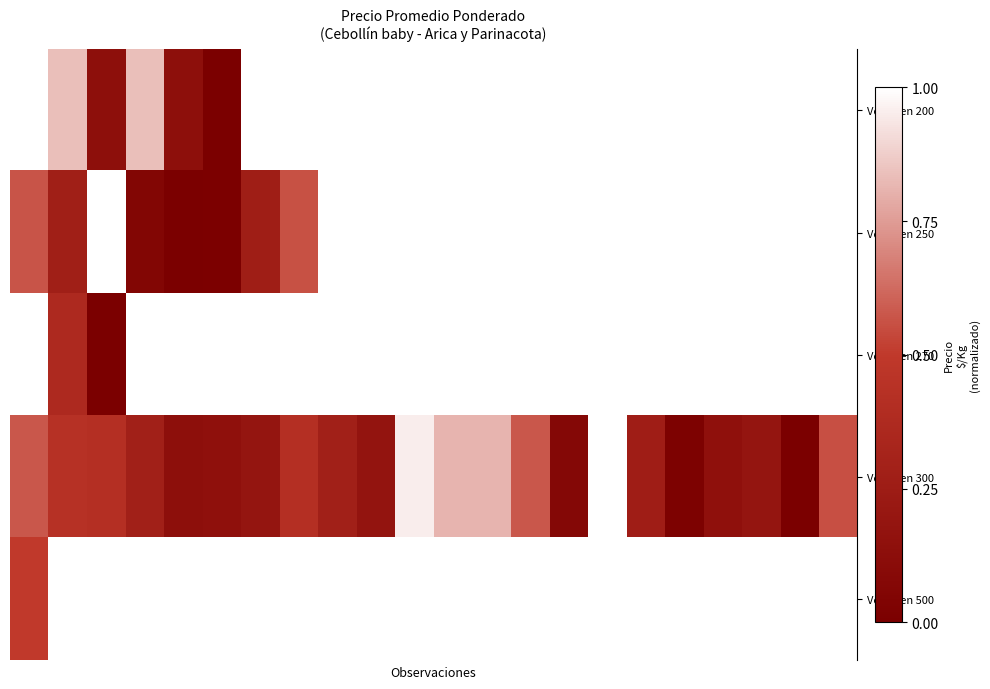

List the series in order of their peak value, highest first.

Volumen 200, Volumen 250, Volumen 270, Volumen 300, Volumen 500